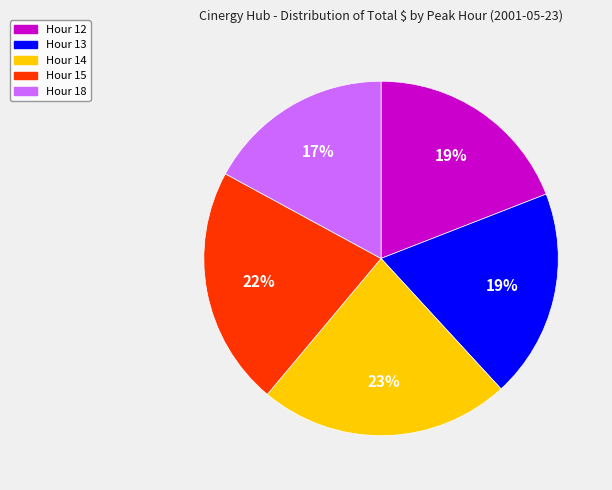

To the nearest percent, what is the average slice percentage?

20%